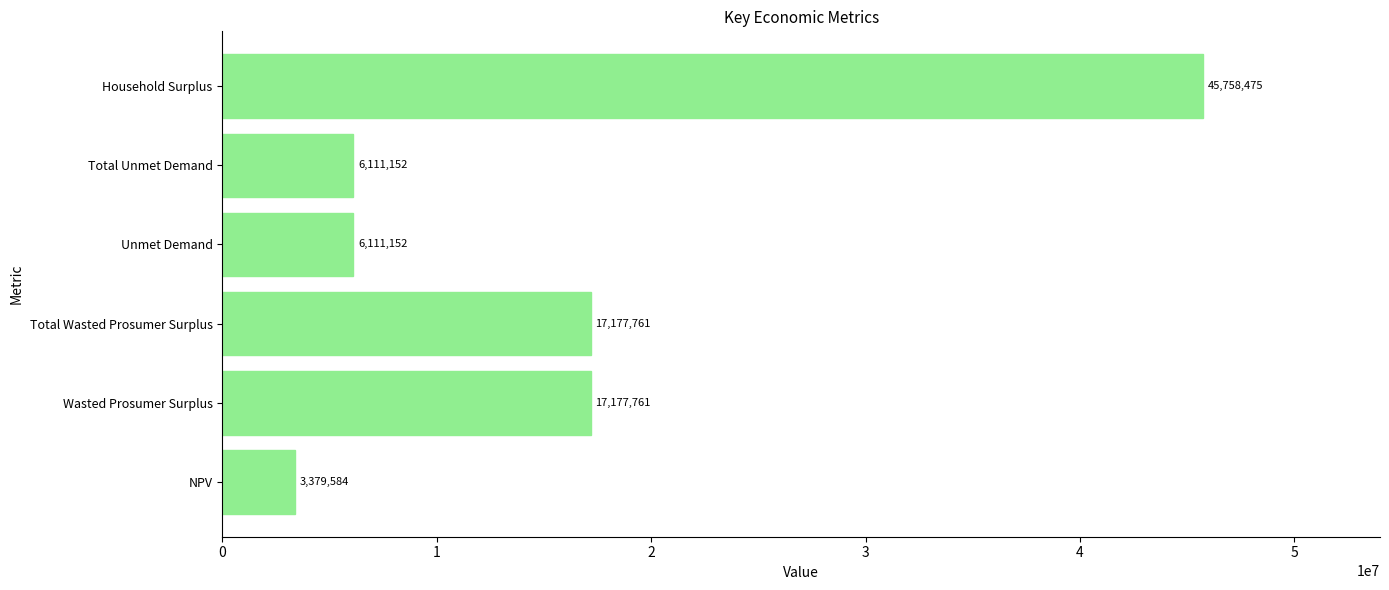

Which has a higher value, Wasted Prosumer Surplus or Total Unmet Demand?

Wasted Prosumer Surplus